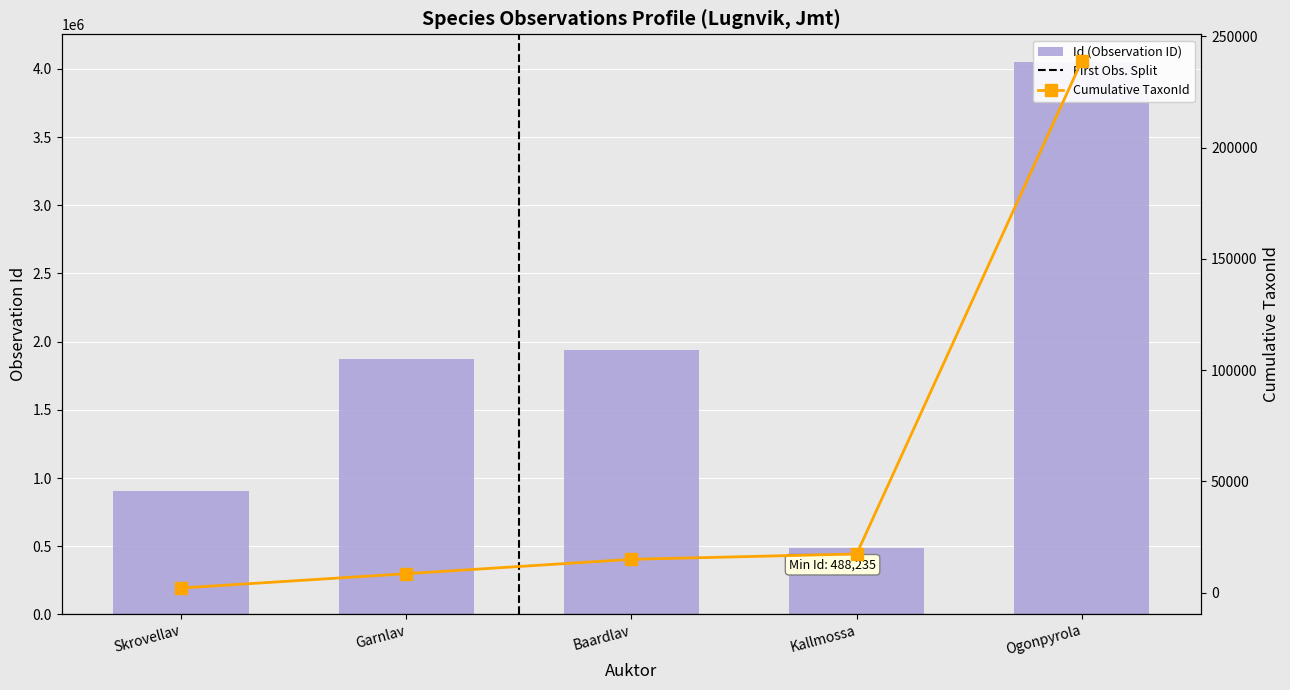

What is the difference between the maximum and minimum values in the Id (Observation ID) series?

3562968